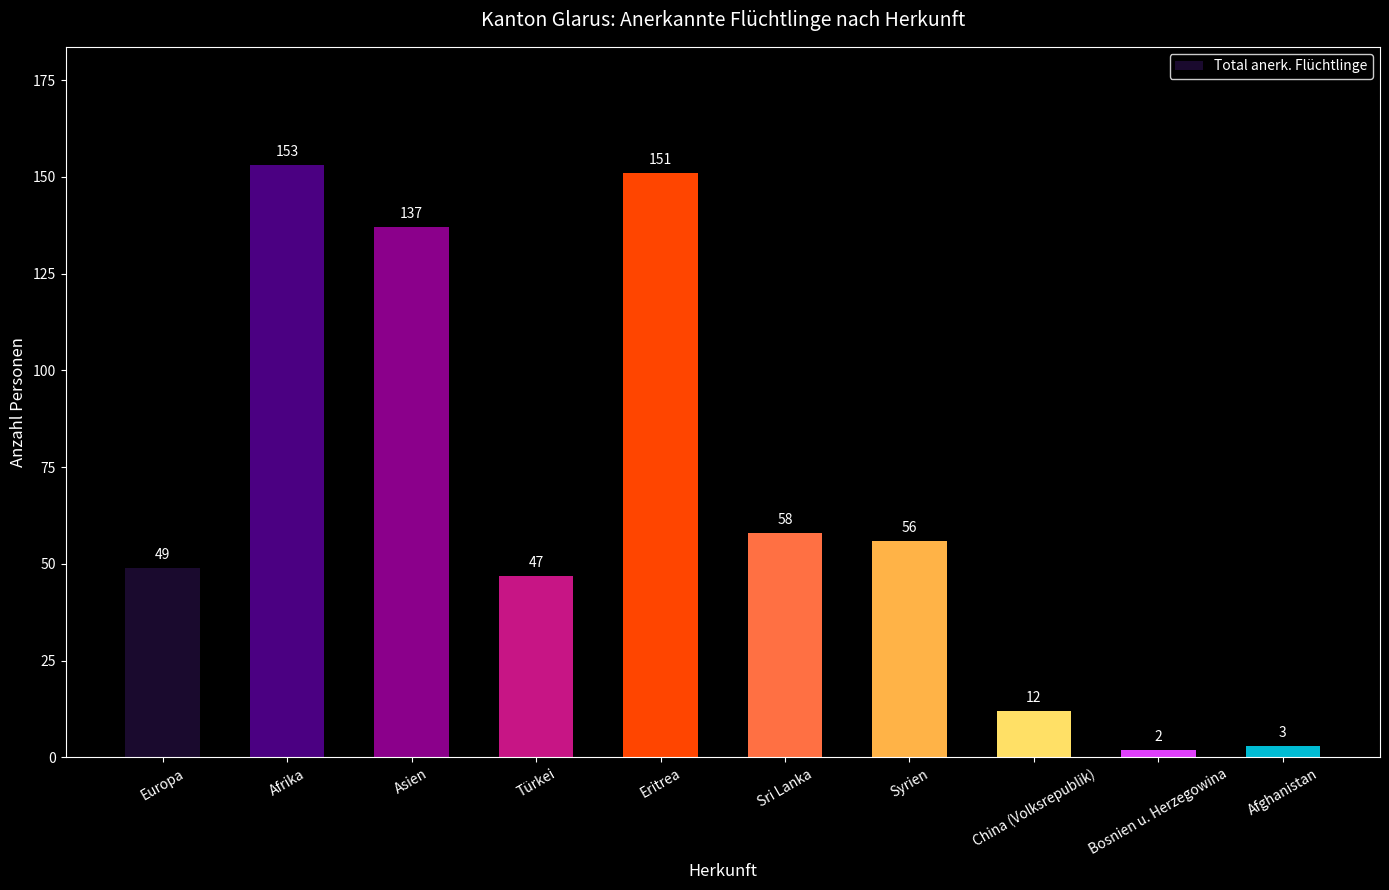

Are the bars horizontal?

No